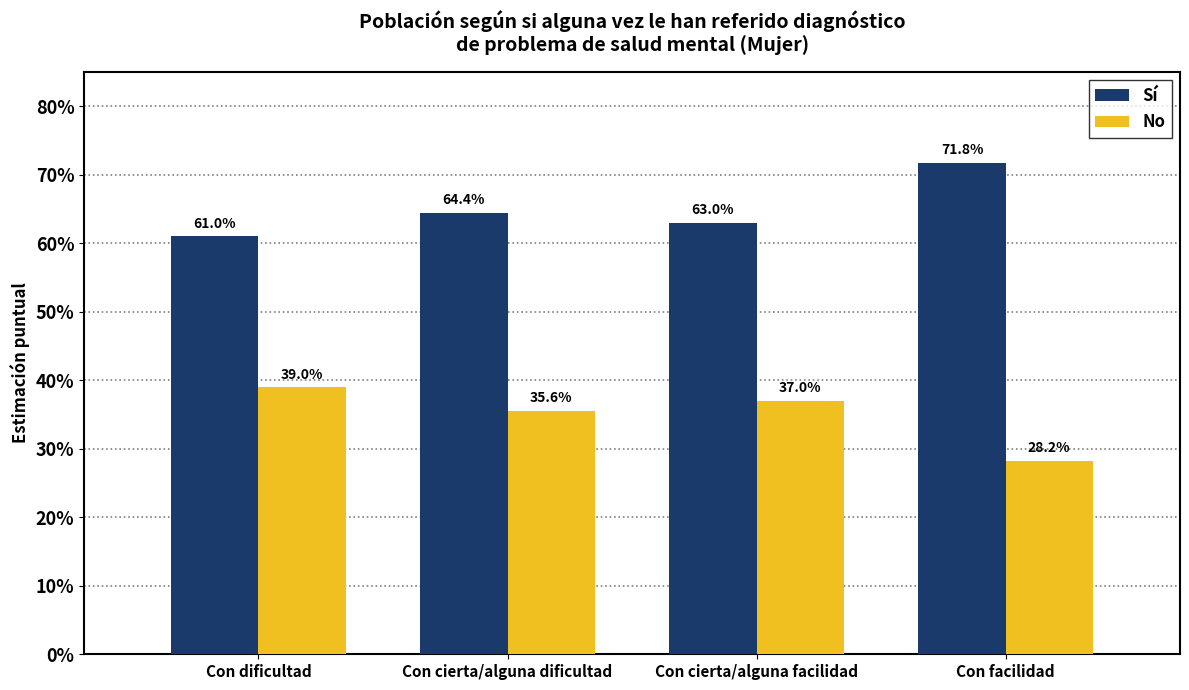

Reading right to left, what are all the values shown in this chart?

Sí: Con facilidad=0.7	Con cierta/alguna facilidad=0.6	Con cierta/alguna dificultad=0.6	Con dificultad=0.6
No: Con facilidad=0.3	Con cierta/alguna facilidad=0.4	Con cierta/alguna dificultad=0.4	Con dificultad=0.4